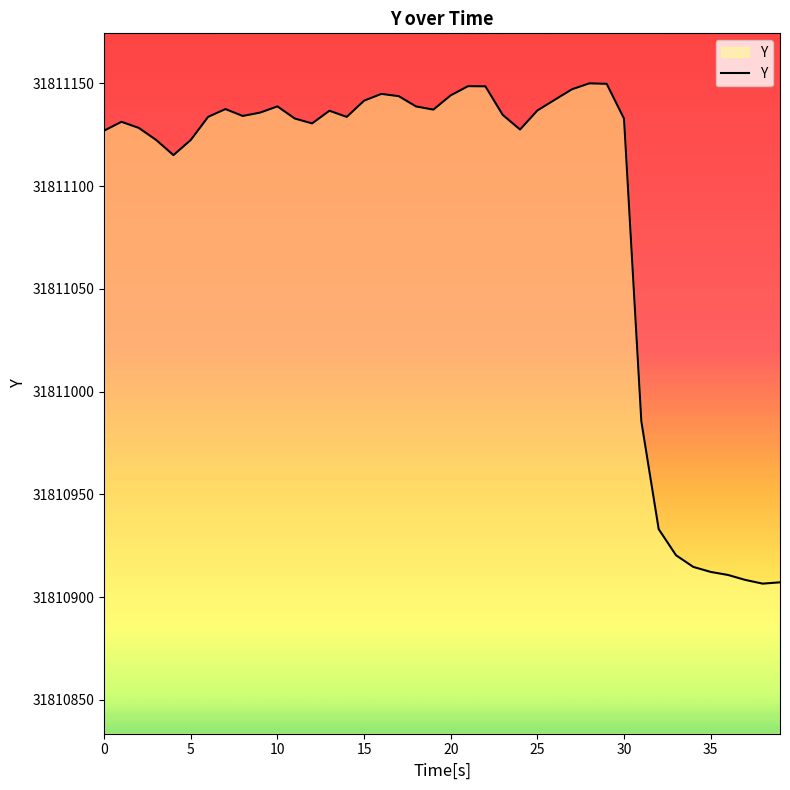

What is the difference between the maximum and minimum values?

243.4